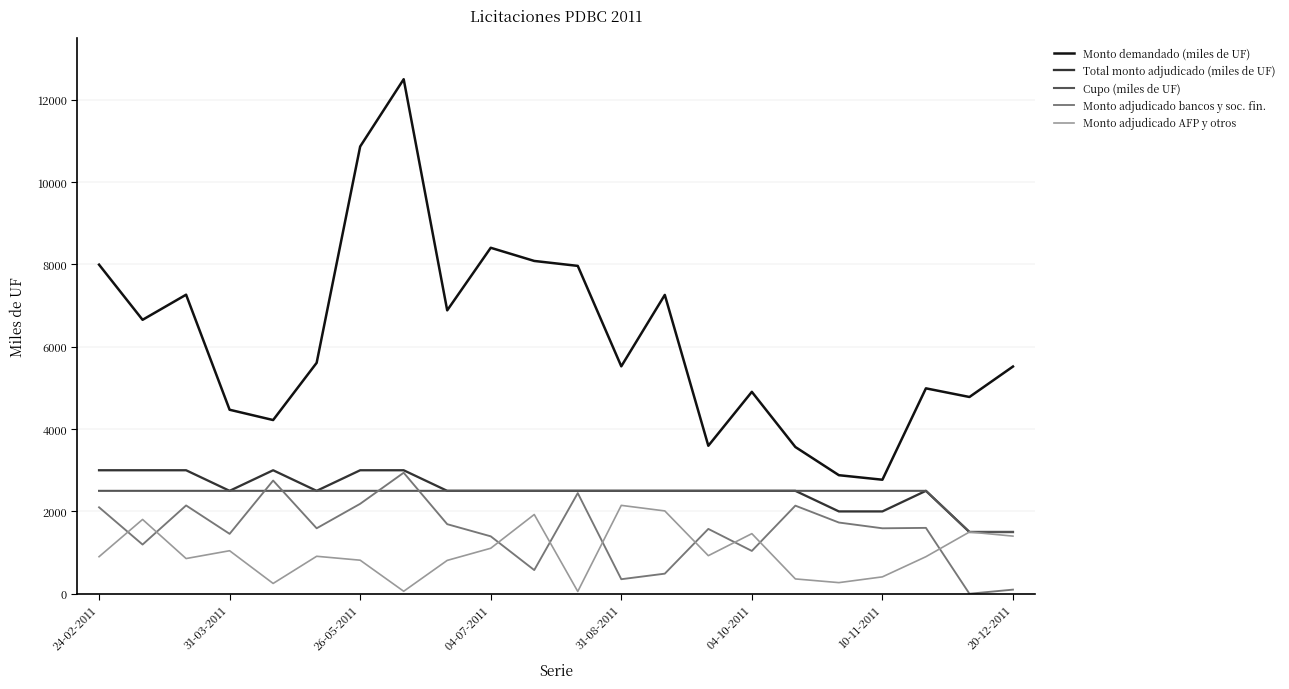

Which series has the largest range (max minus min)?

Monto demandado (miles de UF)